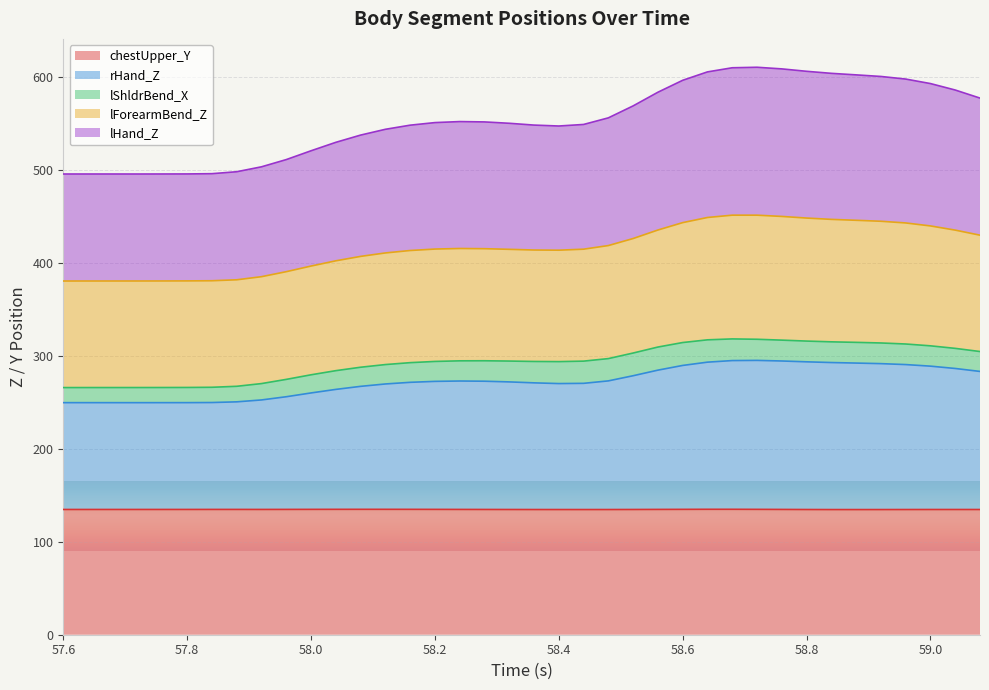

How many lines are shown in the chart?

5